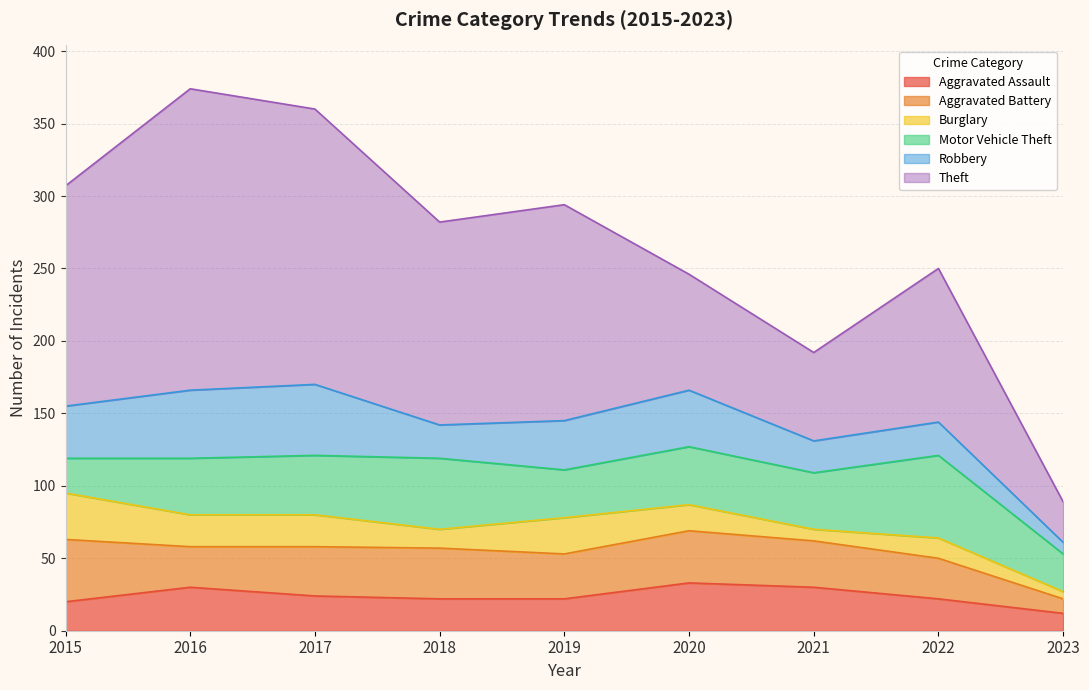

What is the spread (max minus min) of values at 2017?

168